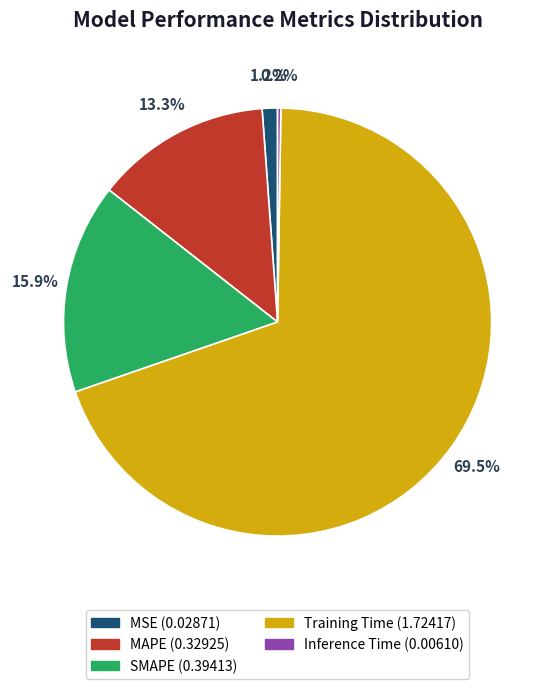

Is there a majority slice in this chart?

Yes